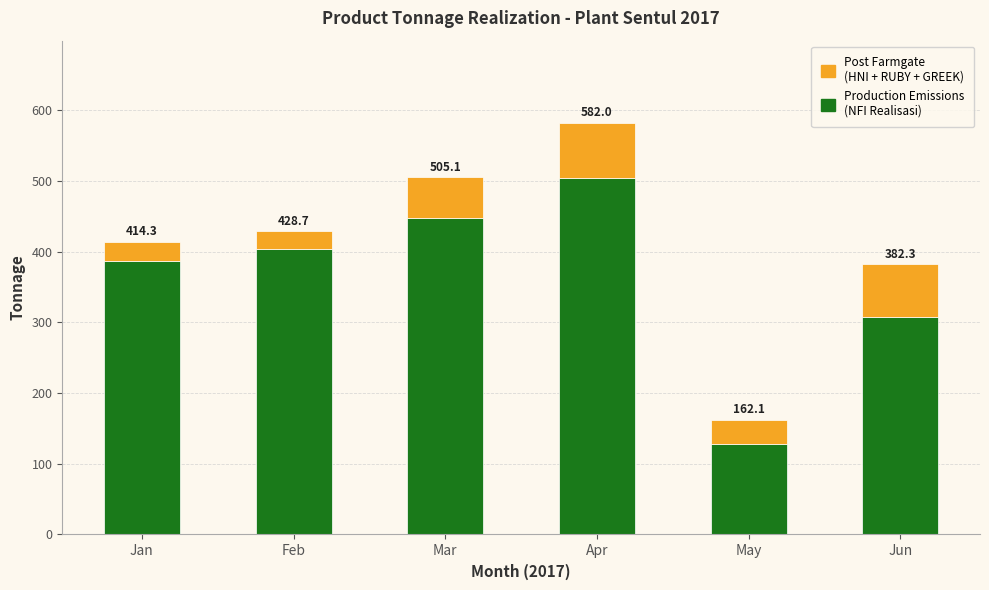

Are the bars horizontal?

No